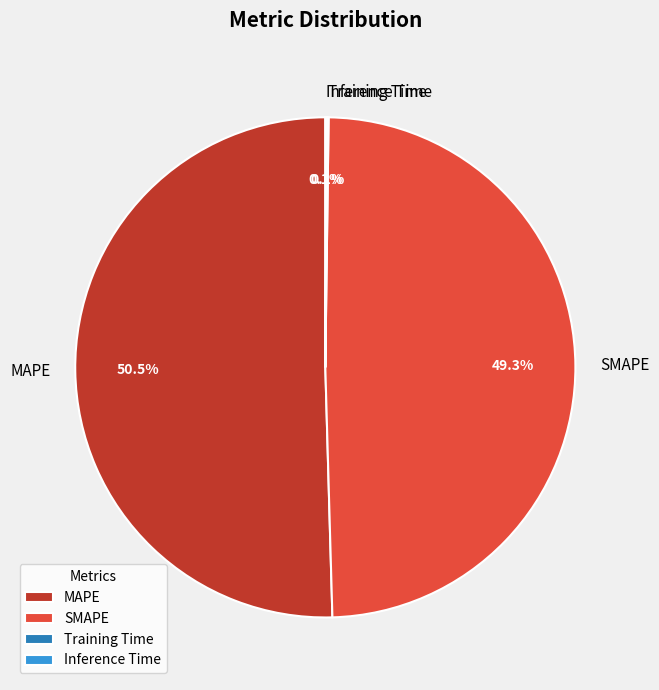

Between MAPE and SMAPE, which is larger?

MAPE